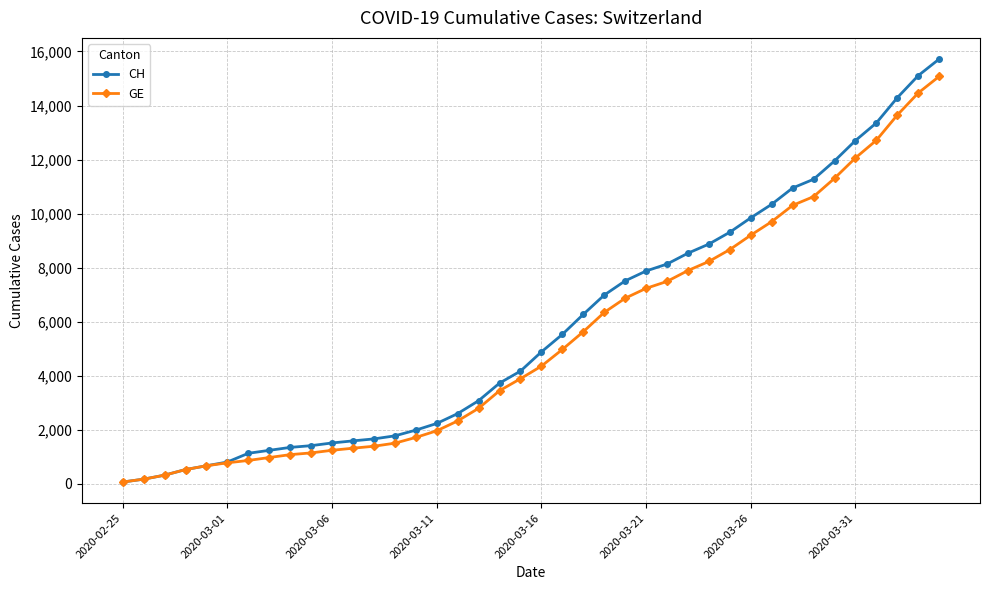

What is the maximum value shown in the chart?

15719